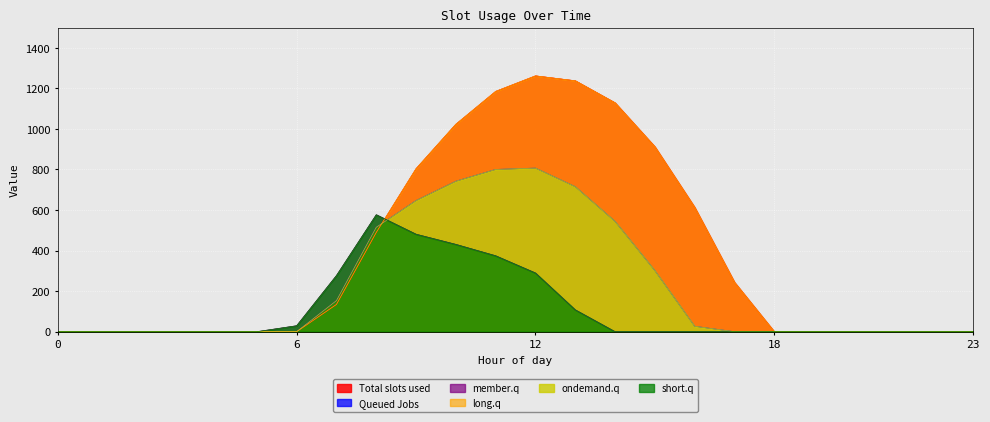

Does the chart display data point markers on the line(s)?

No